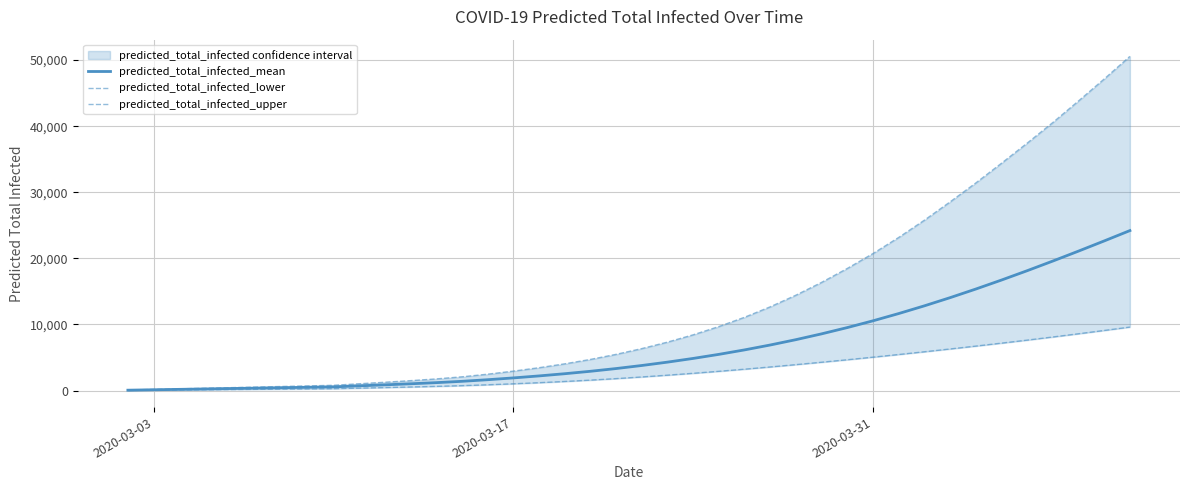

What is the highest value of the predicted_total_infected_mean series?

24208